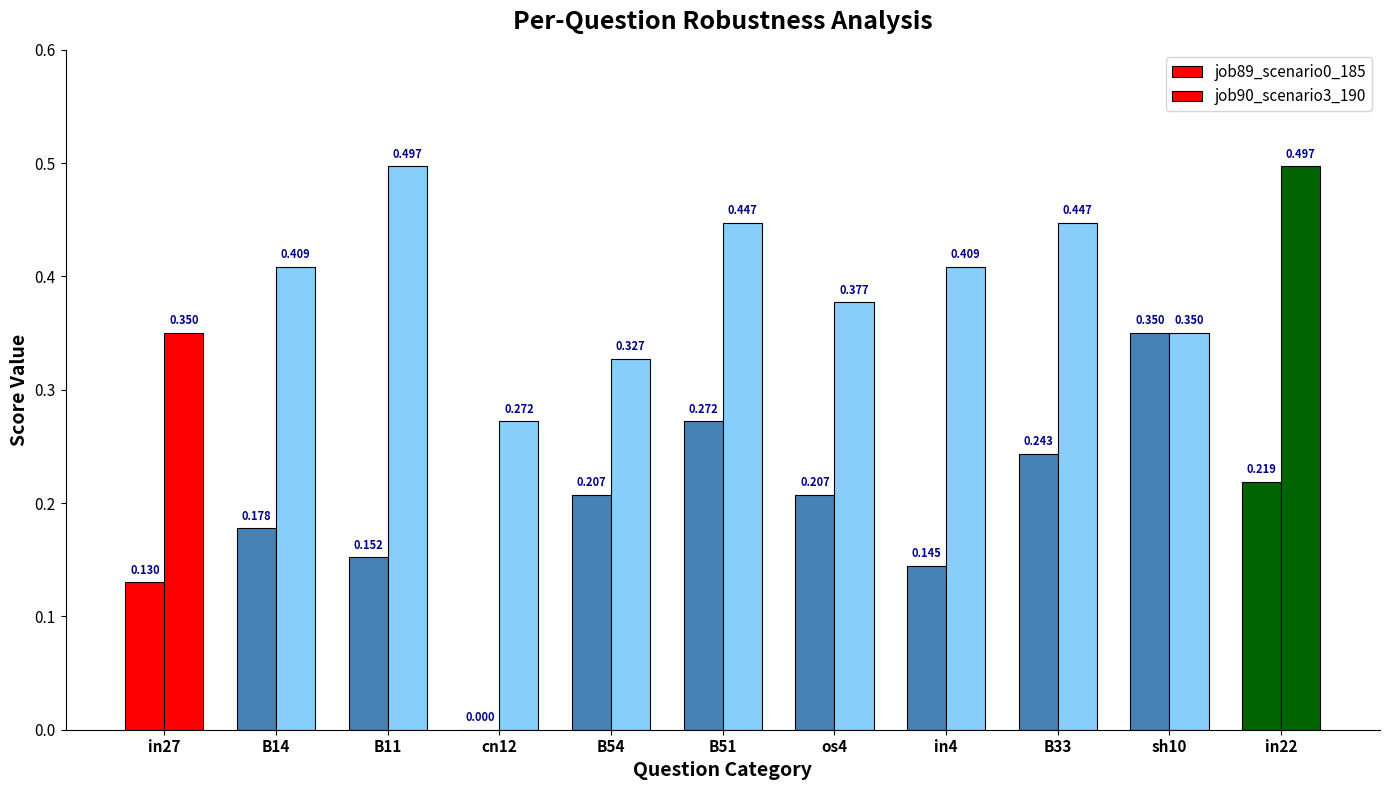

At which category does the chart reach its peak across all series?

B11